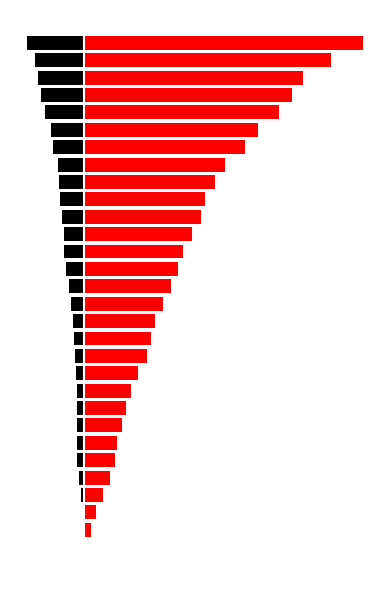

True or false: CH has a value of 33 at 3.

False